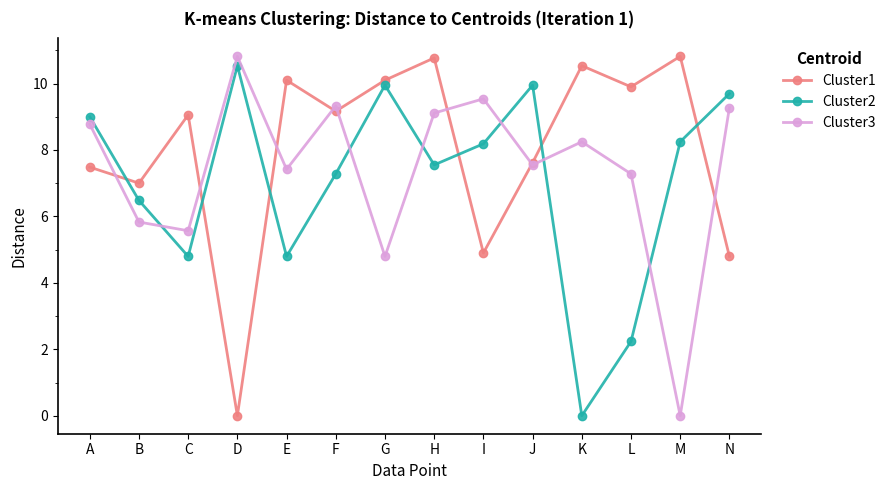

Reading right to left, transcribe all the data shown in this chart.

Cluster1: N=4.8	M=10.8	L=9.9	K=10.5	J=7.6	I=4.9	H=10.8	G=10.1	F=9.2	E=10.1	D=0.0	C=9.1	B=7.0	A=7.5
Cluster2: N=9.7	M=8.2	L=2.2	K=0.0	J=9.9	I=8.2	H=7.5	G=9.9	F=7.3	E=4.8	D=10.5	C=4.8	B=6.5	A=9.0
Cluster3: N=9.3	M=0.0	L=7.3	K=8.2	J=7.5	I=9.5	H=9.1	G=4.8	F=9.3	E=7.4	D=10.8	C=5.6	B=5.8	A=8.8